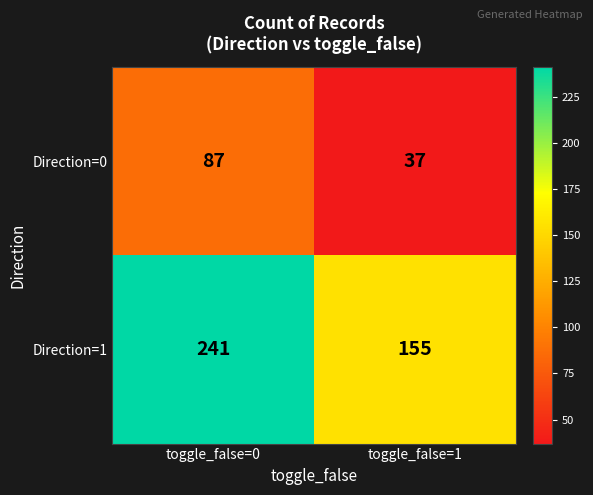

At how many categories does at least one series exceed 112?

2